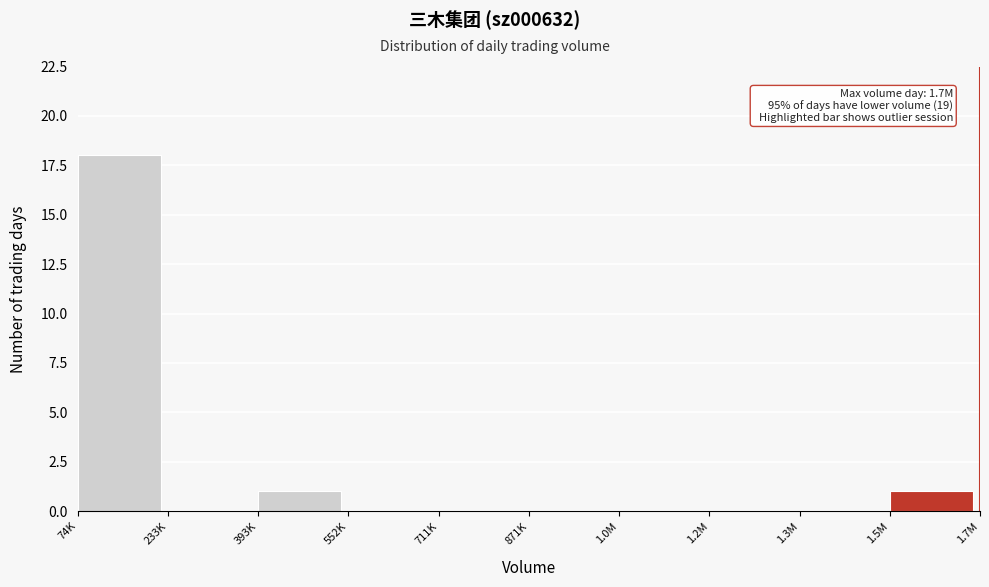

Reading left to right, transcribe all the data shown in this chart.

74K=18	233K=0	393K=1	552K=0	711K=0	871K=0	1.0M=0	1.2M=0	1.3M=0	1.5M=1